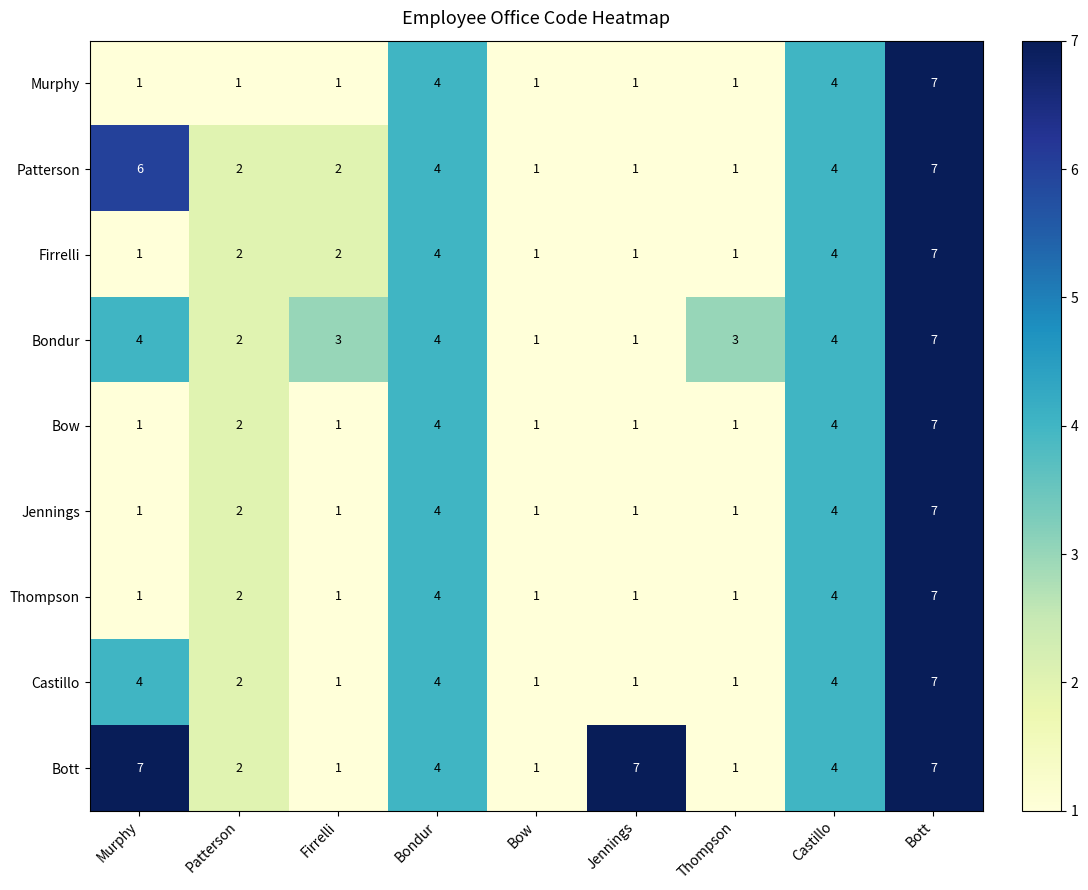

Is it true that Castillo equals 2 at Castillo?

False